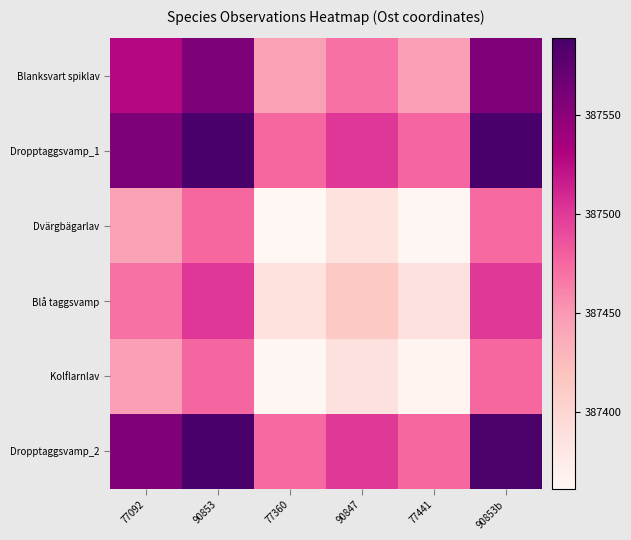

Reading left to right, what are all the values shown in this chart?

Blanksvart spiklav: 77092=387528.0	90853=387558.5	77360=387444.5	90847=387470.5	77441=387446.0	90853b=387557.5
Dropptaggsvamp_1: 77092=387558.5	90853=387589.0	77360=387475.0	90847=387501.0	77441=387476.5	90853b=387588.0
Dvärgbägarlav: 77092=387444.5	90853=387475.0	77360=387361.0	90847=387387.0	77441=387362.5	90853b=387474.0
Blå taggsvamp: 77092=387470.5	90853=387501.0	77360=387387.0	90847=387413.0	77441=387388.5	90853b=387500.0
Kolflarnlav: 77092=387446.0	90853=387476.5	77360=387362.5	90847=387388.5	77441=387364.0	90853b=387475.5
Dropptaggsvamp_2: 77092=387557.5	90853=387588.0	77360=387474.0	90847=387500.0	77441=387475.5	90853b=387587.0